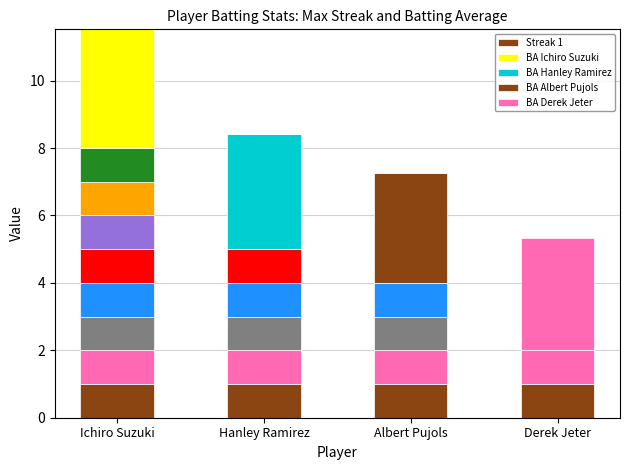

What is the label of the 4th bar from the right?

Ichiro Suzuki